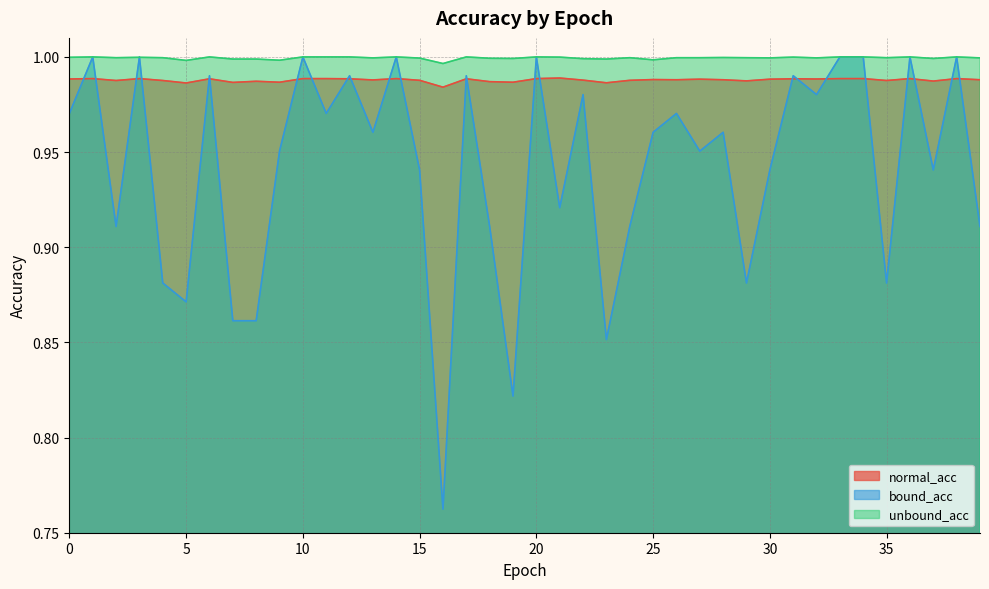

How many lines are shown in the chart?

3